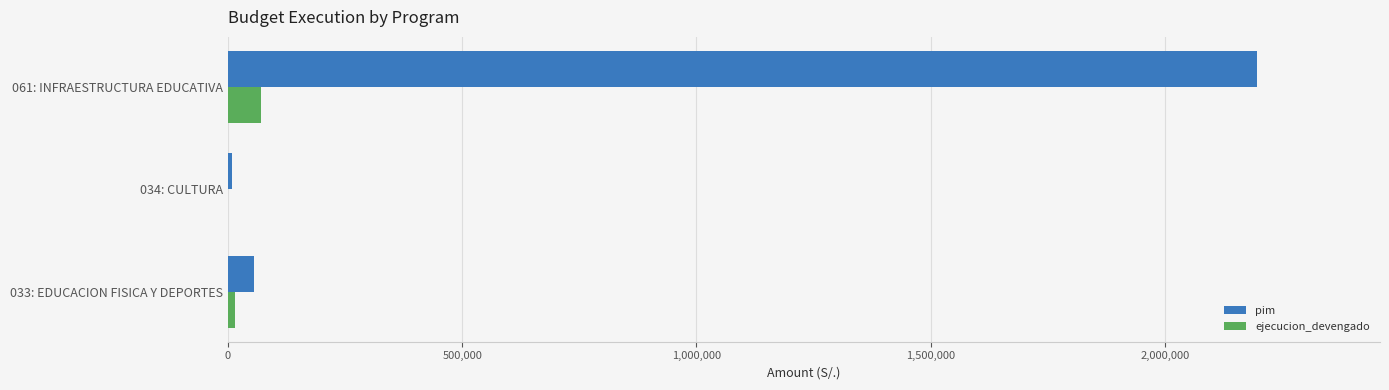

Which series has the largest total across all categories?

pim